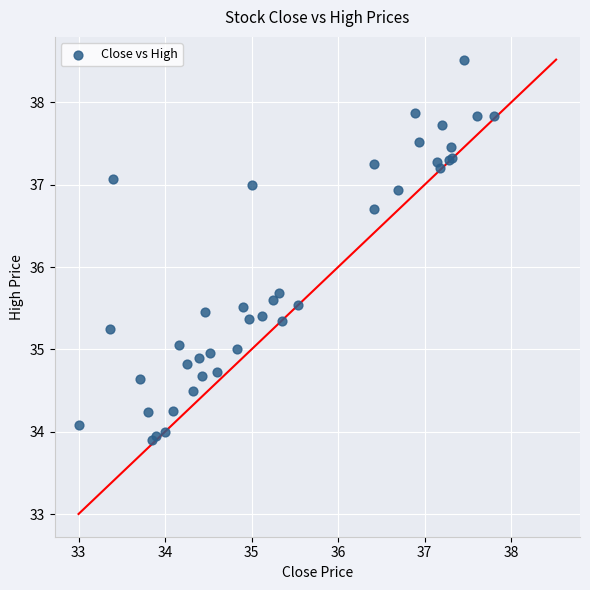

What Y value in the scatter plot is closest to 36?

35.7